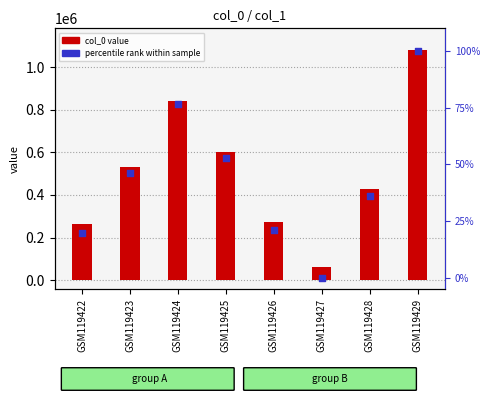

What are all the series names shown in the legend?

col_0 value, percentile rank within sample